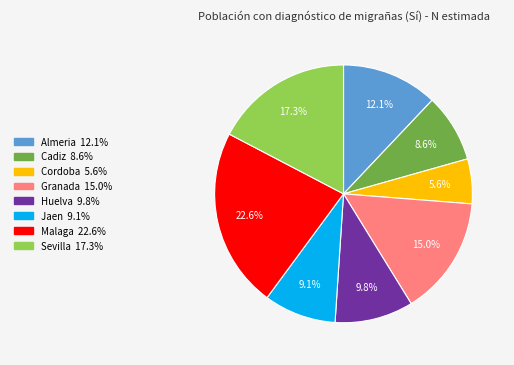

Combined, do Cordoba and Cadiz account for over 50%?

No